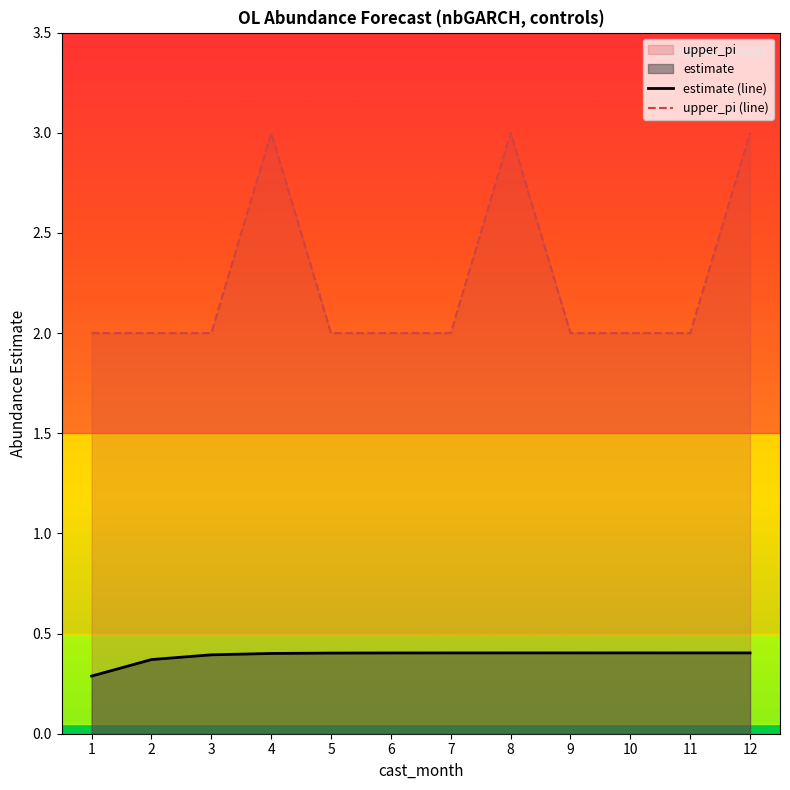

True or false: estimate (line) and upper_pi (line) cross at least once.

False